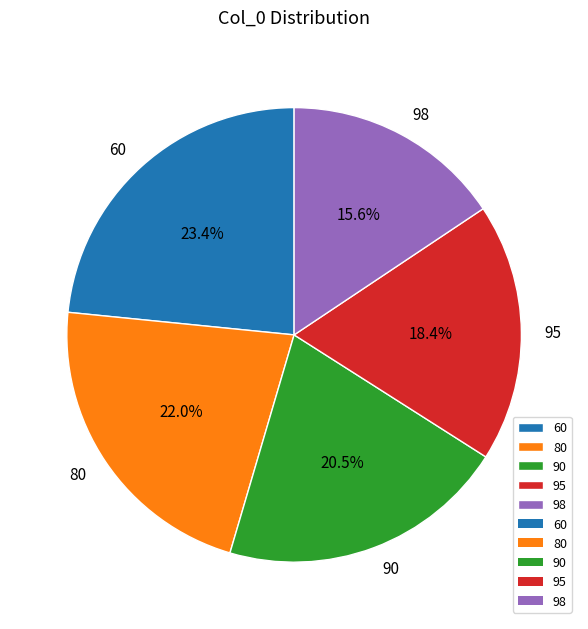

Count the number of slices in the pie.

5